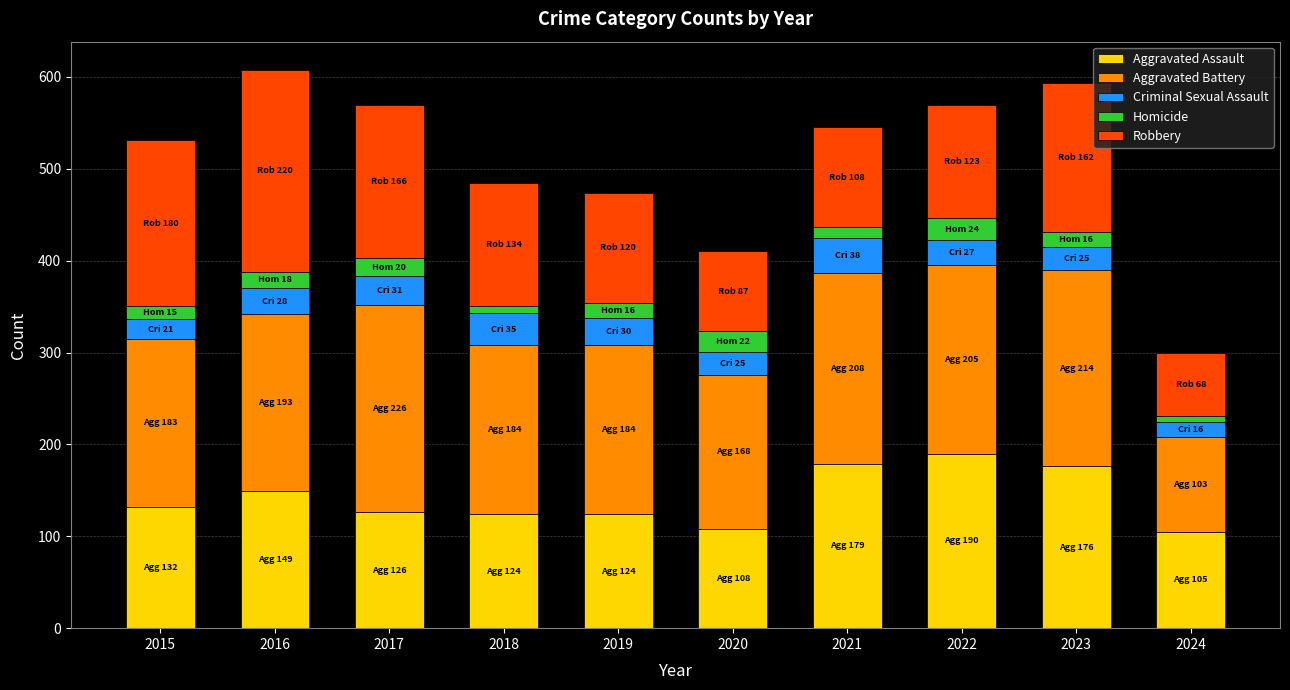

What is the total value across all series at 2022?

569